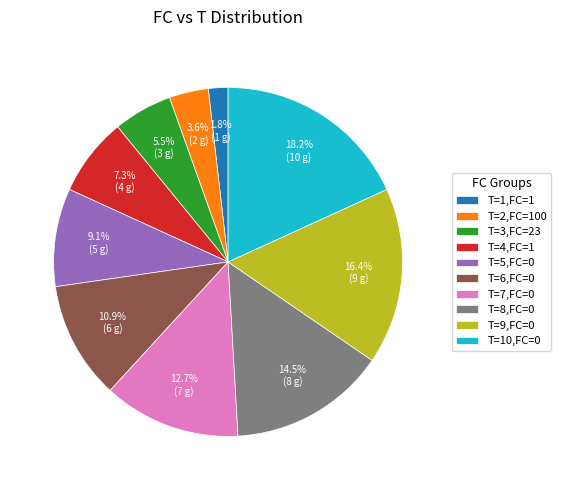

Is the sum of T=3,FC=23 and T=10,FC=0 greater than half?

No